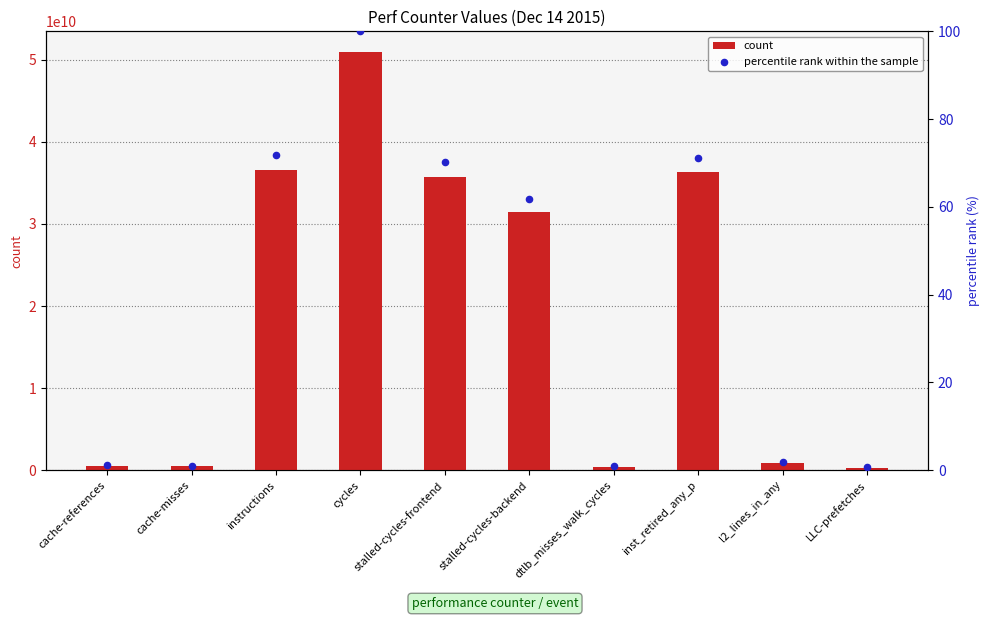

What are all the series names shown in the legend?

count, percentile rank within the sample